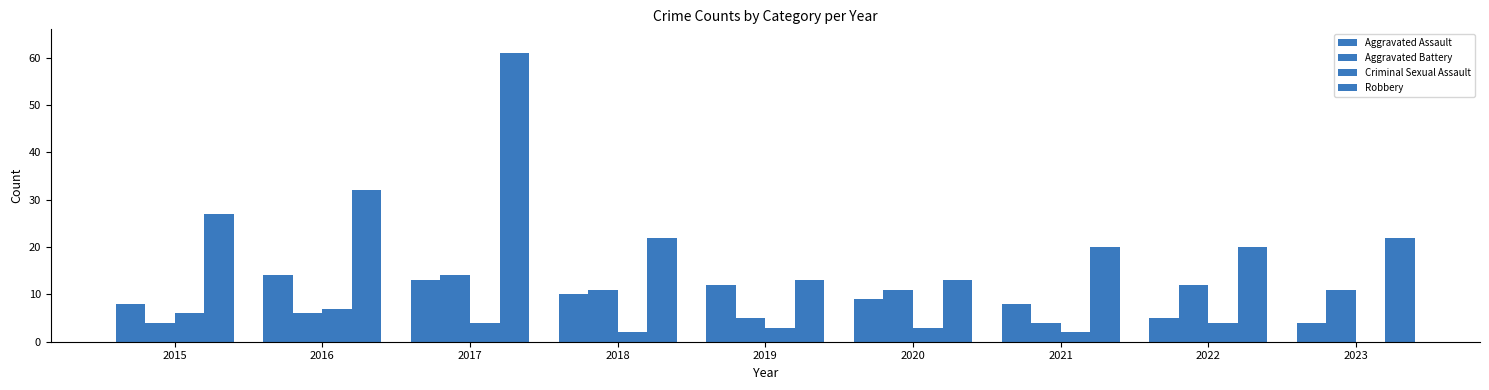

Does the chart contain stacked bars?

No